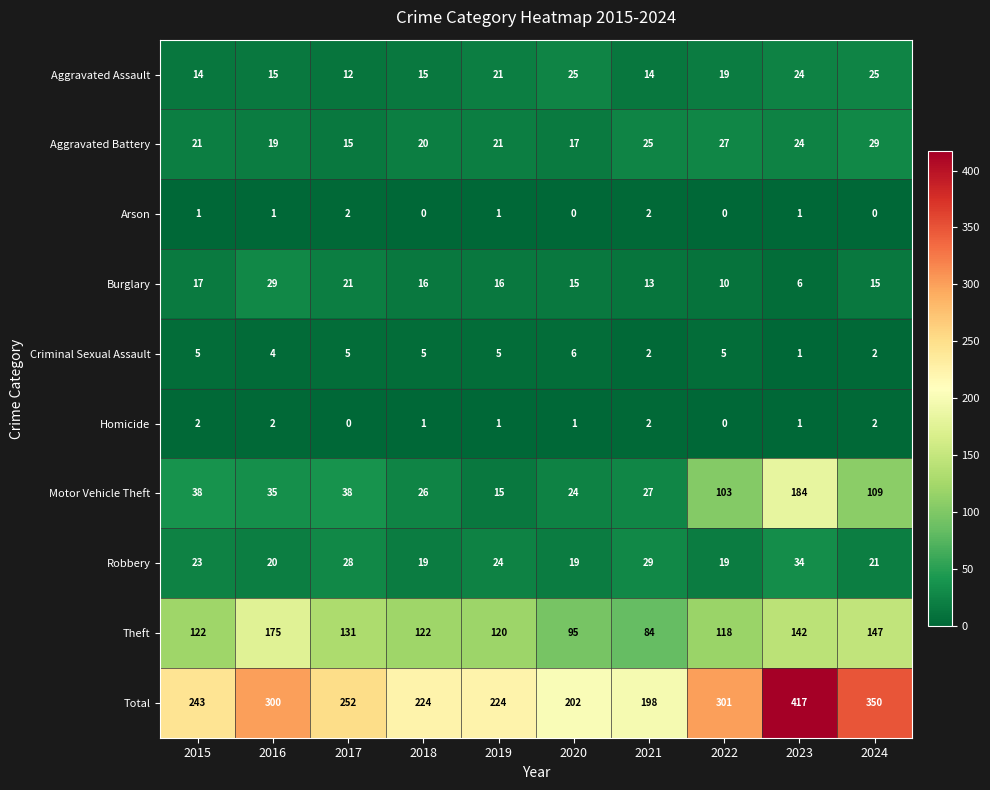

Which series has the widest spread of values?

Total